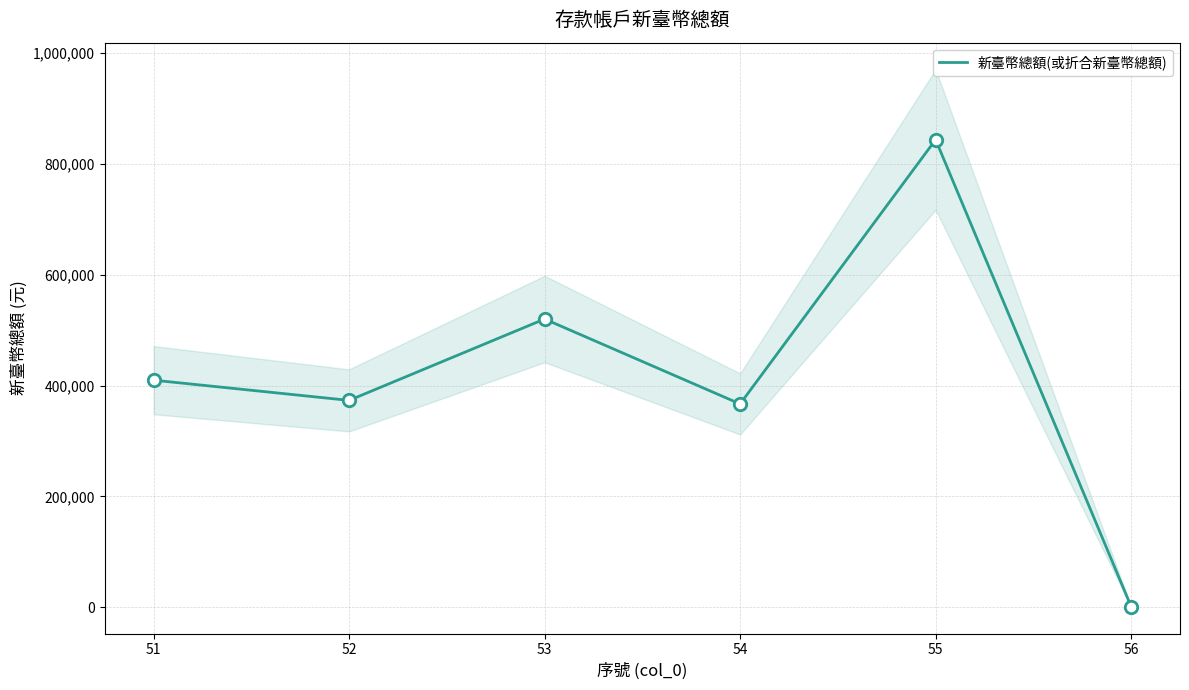

Between 54 and 53, which is larger?

53